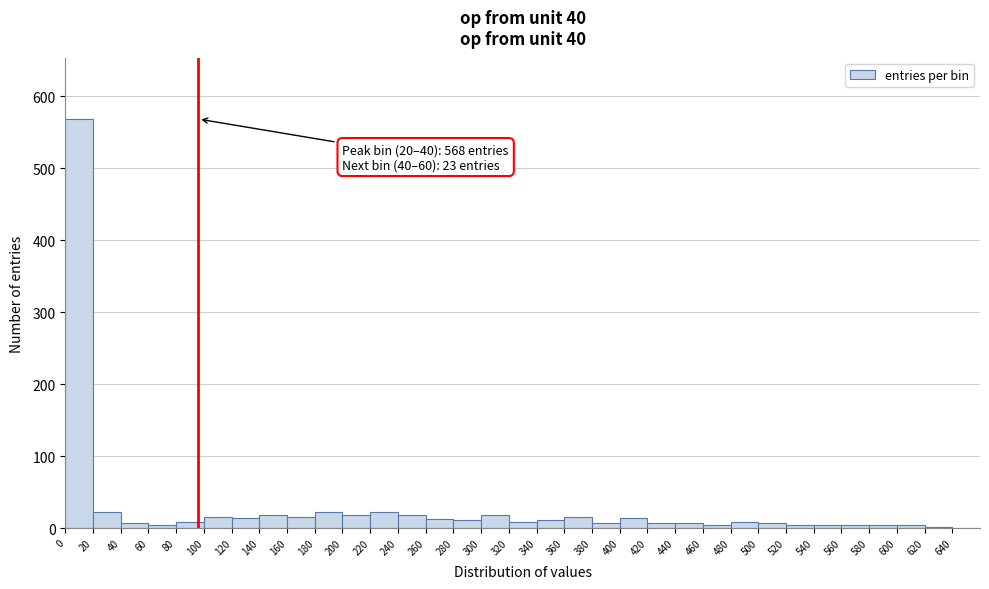

Over which range of the x-axis is the bar tallest?

0 to 20